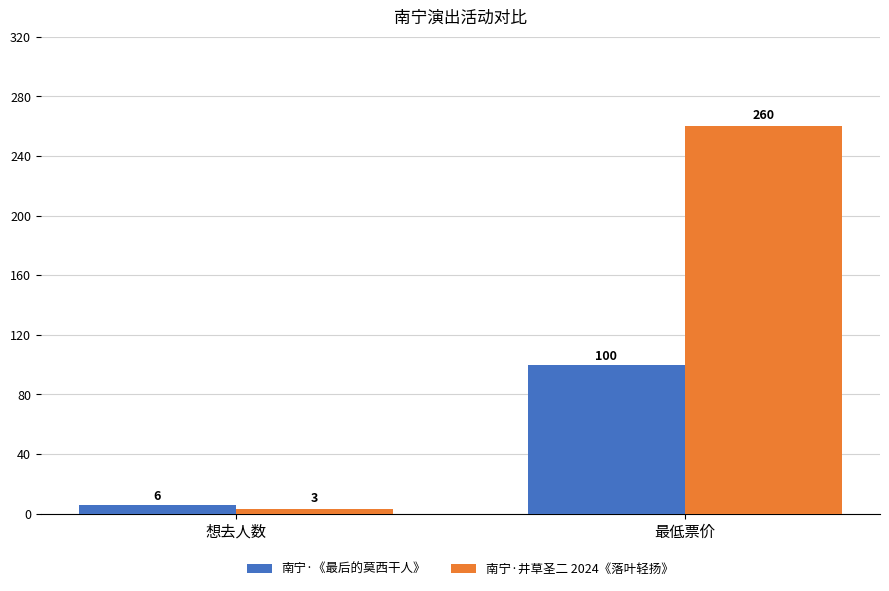

How many groups of bars are there?

2